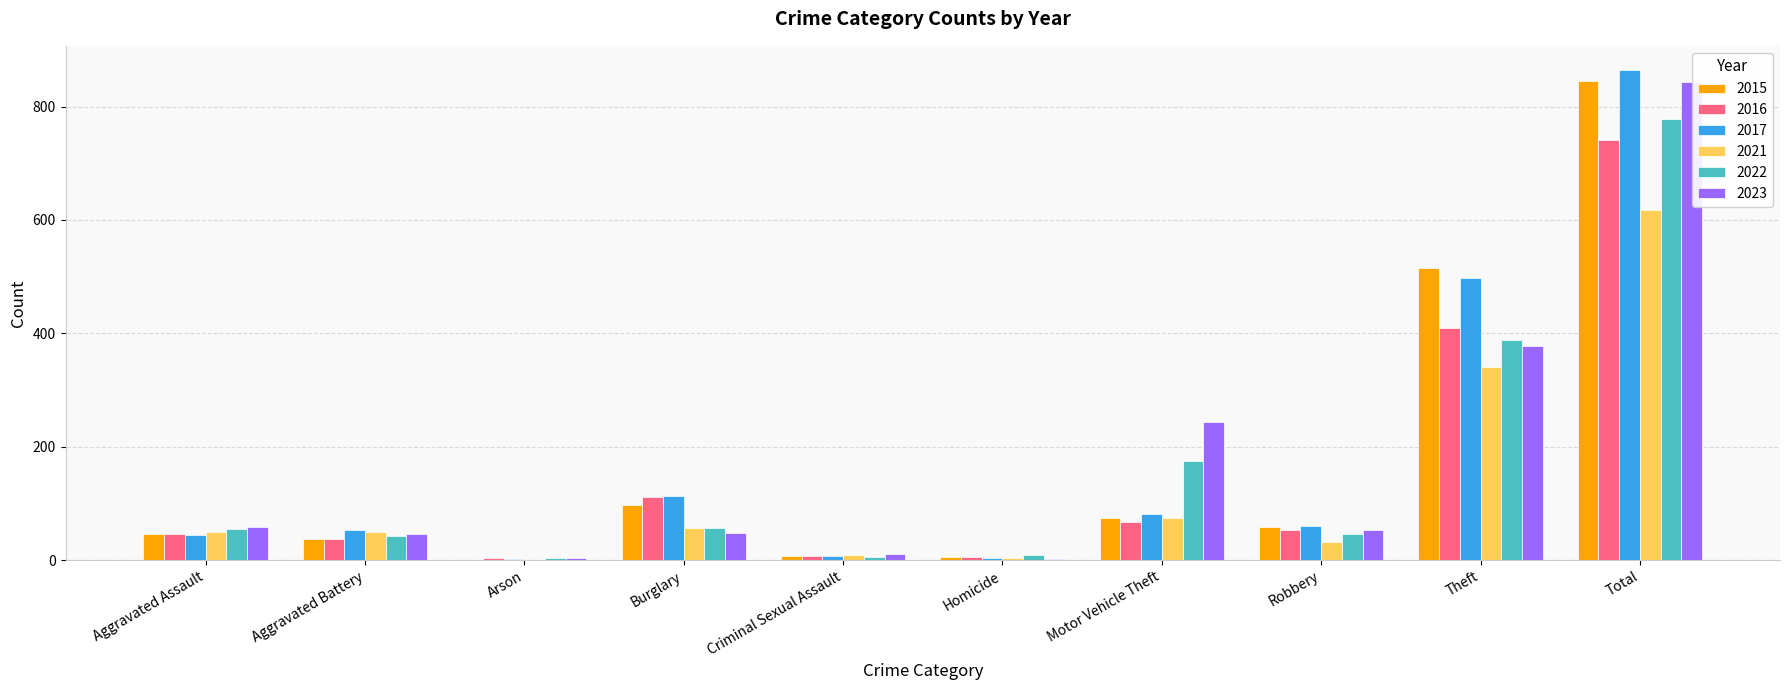

Where is 2022 nearest to the value 391?

Theft